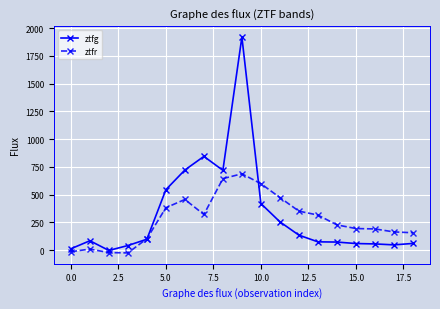

Which series has the largest range (max minus min)?

ztfg